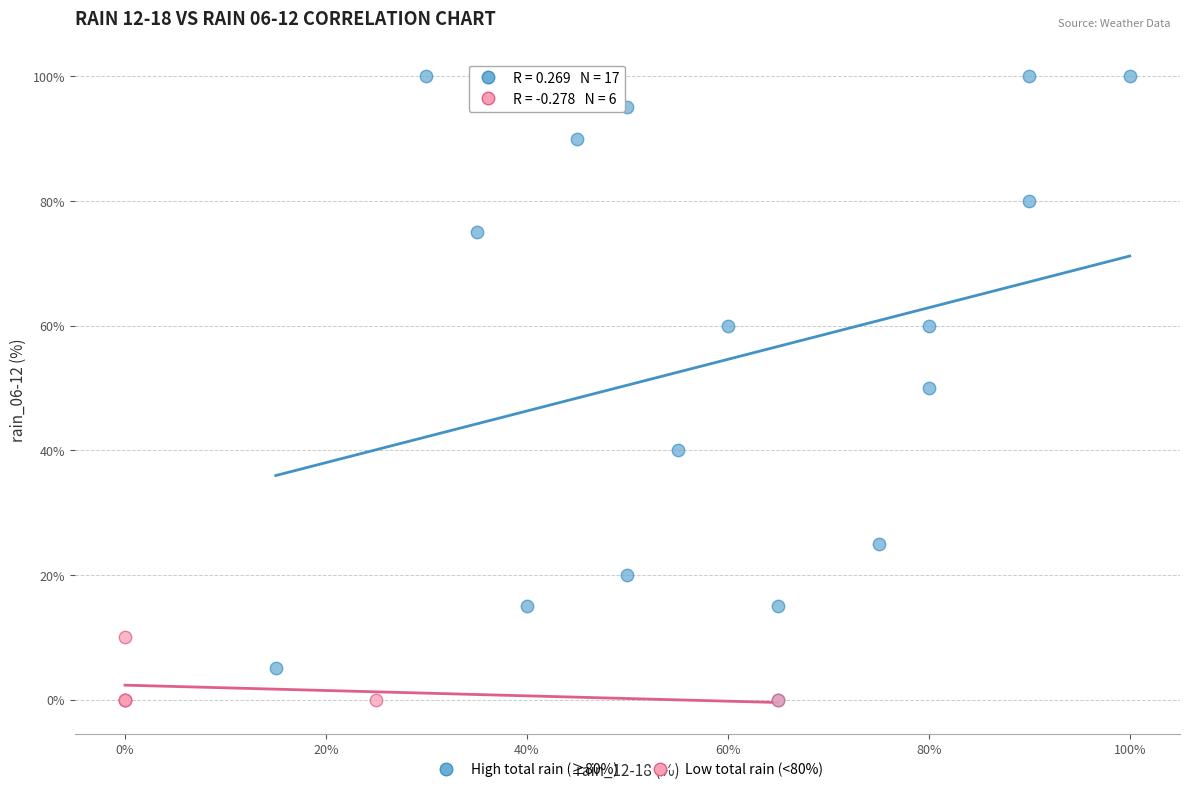

What are all the series names shown in the legend?

High total rain (≥80%), Low total rain (<80%)